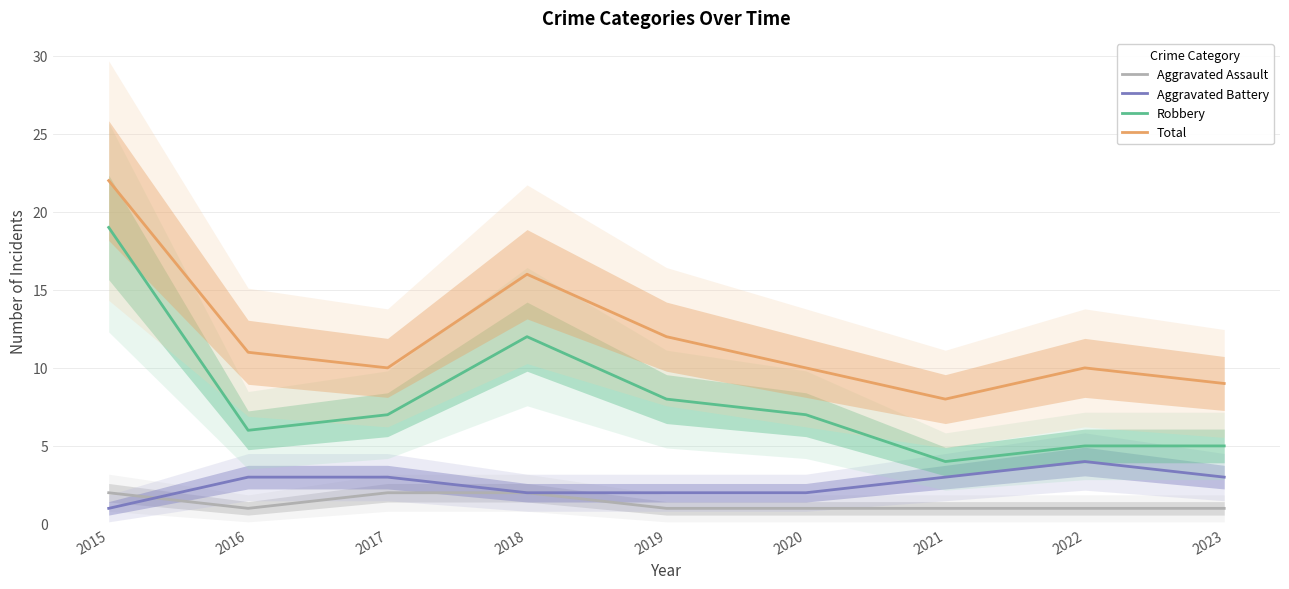

True or false: Robbery has a value of 12 at 2019.

False